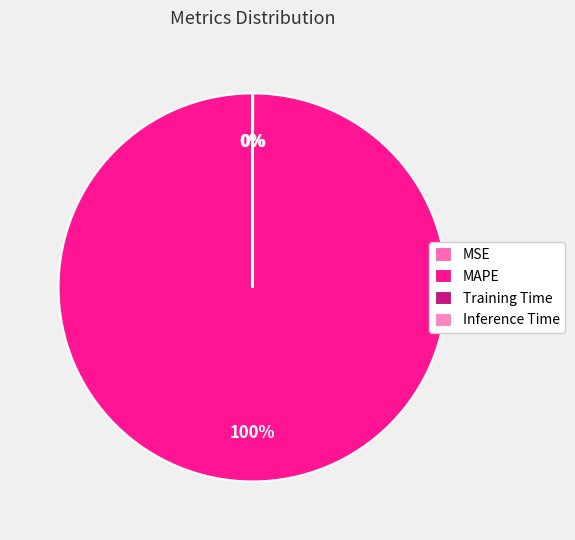

How many slices are in this pie chart?

4